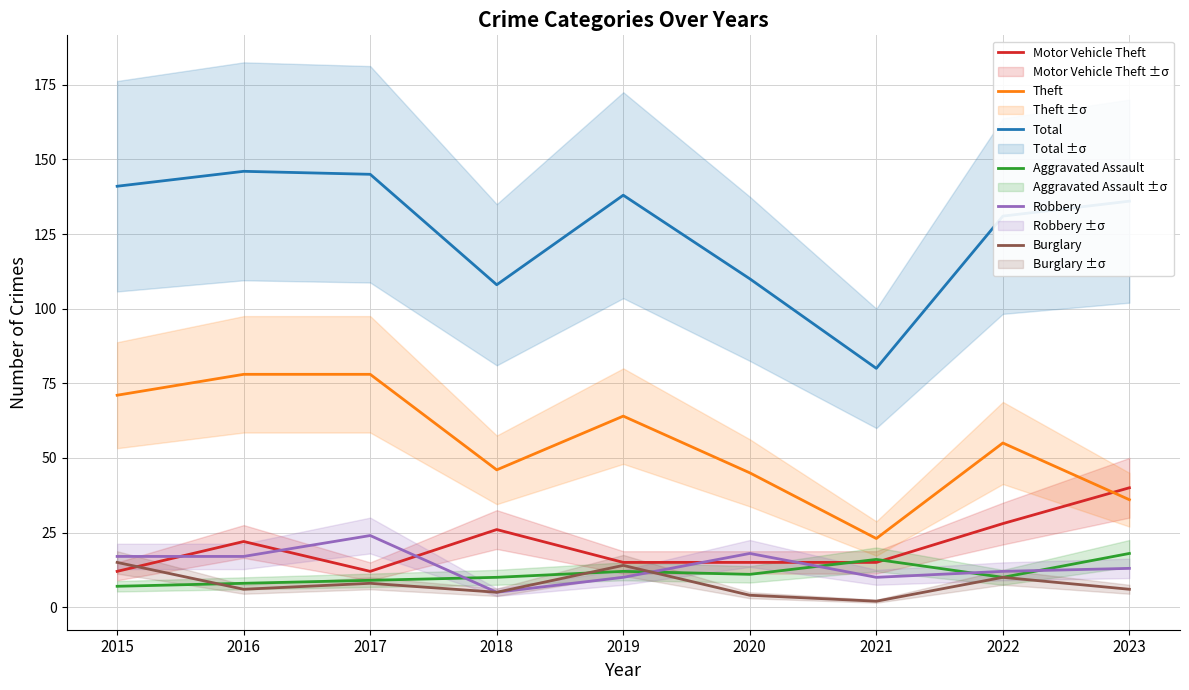

What is the minimum value shown in the chart?

2